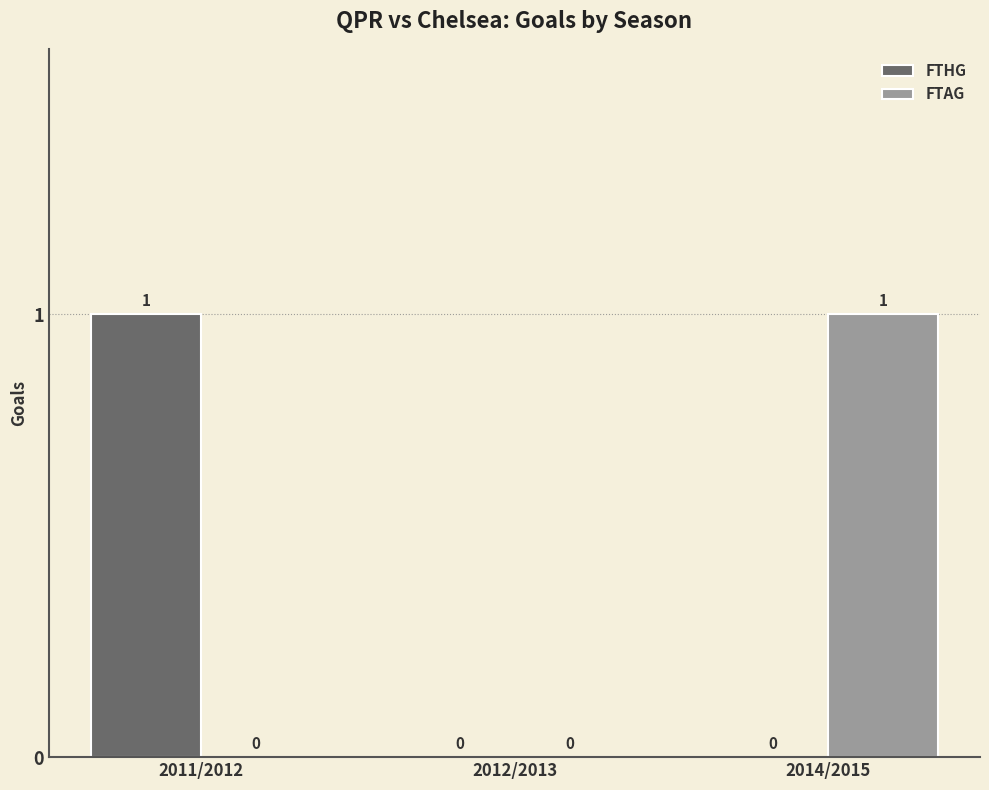

Does the chart contain stacked bars?

No